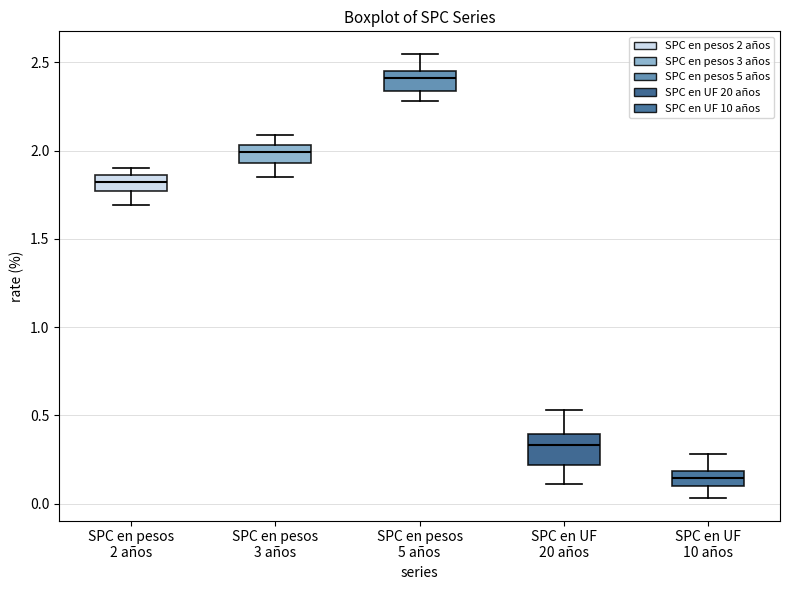

Reading left to right, transcribe this box plot: for each box, give where its median line is, the range the box spans, and where its two whiskers end, as read against the y-axis. The values are not printed on the chart, so give them approximately, as read against the axis.

SPC en pesos 2 años: median 1.85 (inside the box), box 1.75 to 1.85, whiskers 1.70 to 1.90
SPC en pesos 3 años: median 2.00, box 1.95 to 2.05, whiskers 1.85 to 2.10
SPC en pesos 5 años: median 2.40, box 2.35 to 2.45, whiskers 2.30 to 2.55
SPC en UF 20 años: median 0.35, box 0.20 to 0.40, whiskers 0.10 to 0.55
SPC en UF 10 años: median 0.15, box 0.10 to 0.20, whiskers 0.05 to 0.30